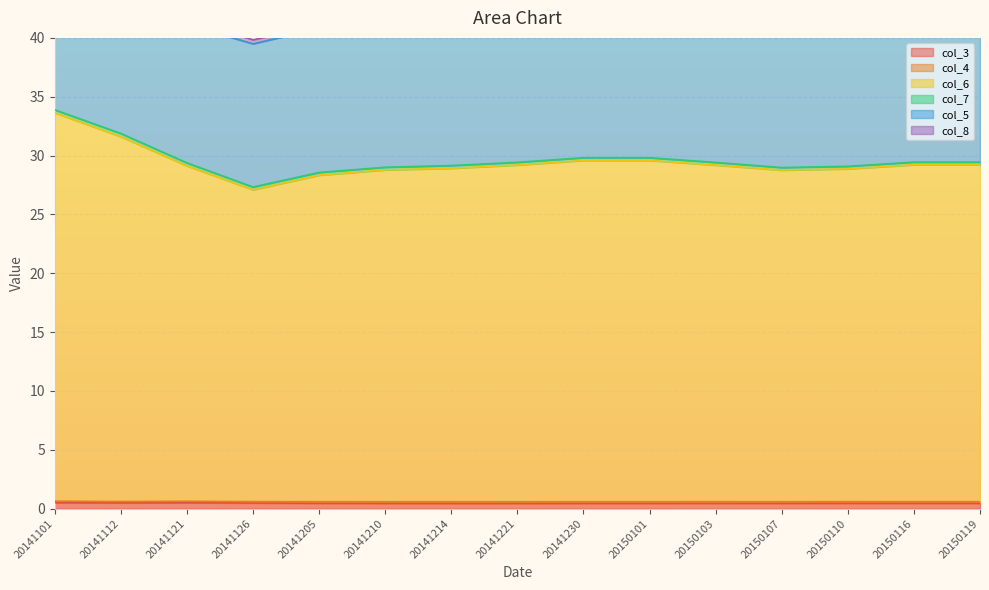

Reading left to right, transcribe all the data shown in this chart.

col_3: 0.5	0.5	0.5	0.5	0.5	0.5	0.4	0.4	0.5	0.5	0.5	0.5	0.5	0.5	0.5
col_4: 0.1	0.1	0.1	0.1	0.1	0.1	0.1	0.1	0.1	0.1	0.1	0.1	0.1	0.1	0.1
col_6: 33.0	31.0	28.5	26.5	27.8	28.2	28.3	28.6	29.0	29.0	28.6	28.2	28.3	28.6	28.6
col_7: 0.2	0.3	0.3	0.2	0.2	0.2	0.2	0.2	0.2	0.2	0.2	0.2	0.2	0.2	0.2
col_5: 10.0	11.5	11.8	12.2	12.2	13.0	13.2	13.3	13.0	13.0	13.1	13.3	13.4	13.1	13.1
col_8: 1.0	0.5	0.5	0.3	0.2	0.2	0.2	0.2	0.2	0.2	0.2	0.2	0.2	0.2	0.2